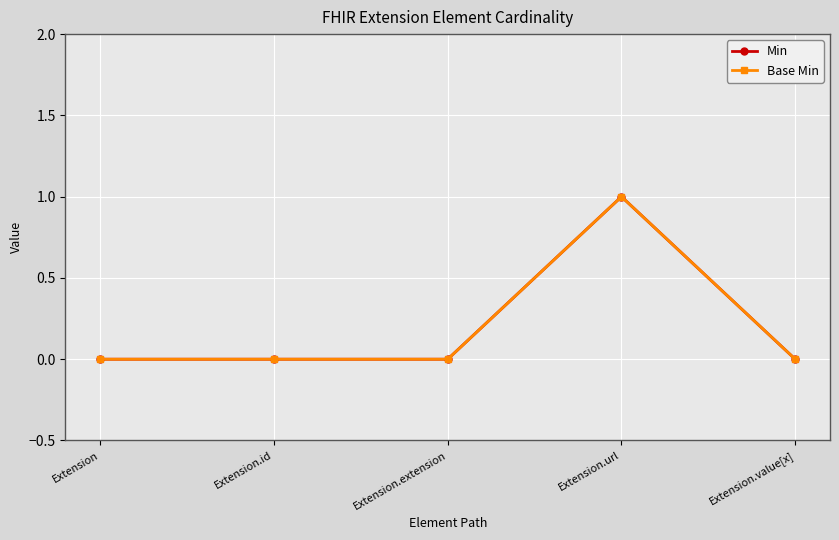

Is this an area chart (filled region under the line)?

No